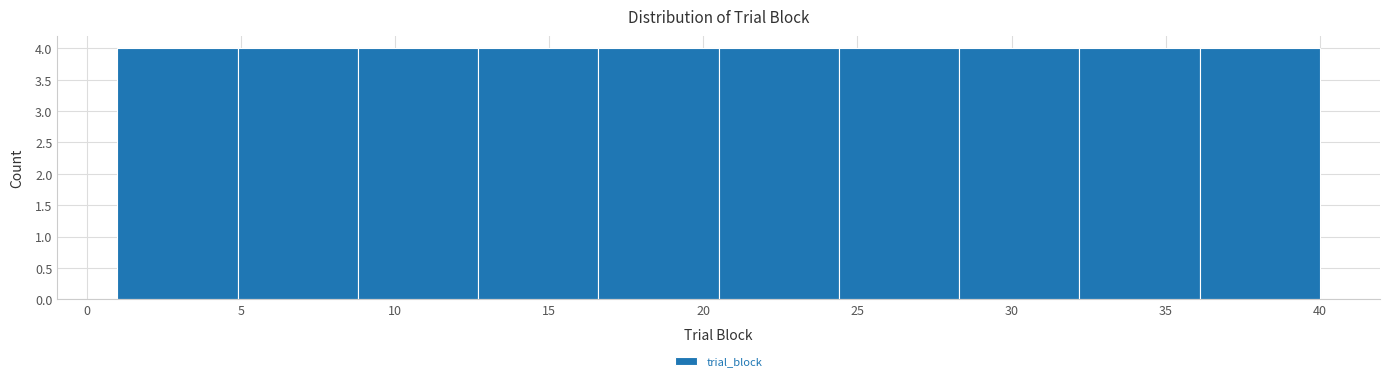

Reading left to right, transcribe this chart: for each bar, give the range it covers on the x-axis and its height. Neither the bar edges nor the heights are printed on the chart, so give them approximately, as read against the axes.

1.0 to 4.9: 4
4.9 to 8.8: 4
8.8 to 12.7: 4
12.7 to 16.6: 4
16.6 to 20.5: 4
20.5 to 24.4: 4
24.4 to 28.3: 4
28.3 to 32.2: 4
32.2 to 36.1: 4
36.1 to 40.0: 4